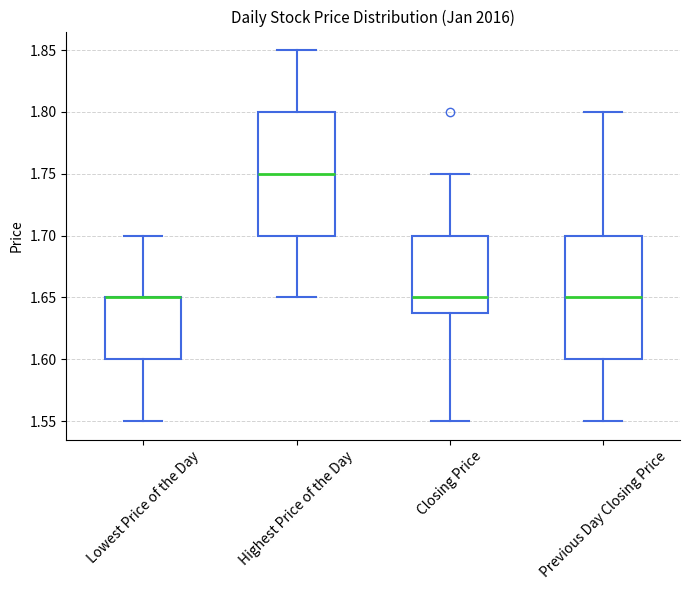

Where does the upper whisker of the box for Lowest Price of the Day end on the y-axis? The values are not printed on the chart, so give them approximately, as read against the axis.

1.70